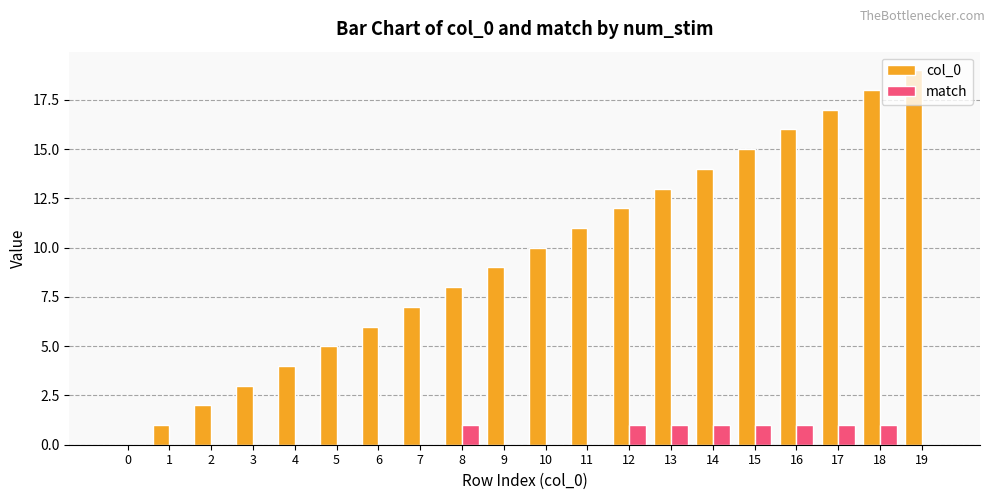

Between 13 and 17, which series saw the biggest shift?

col_0